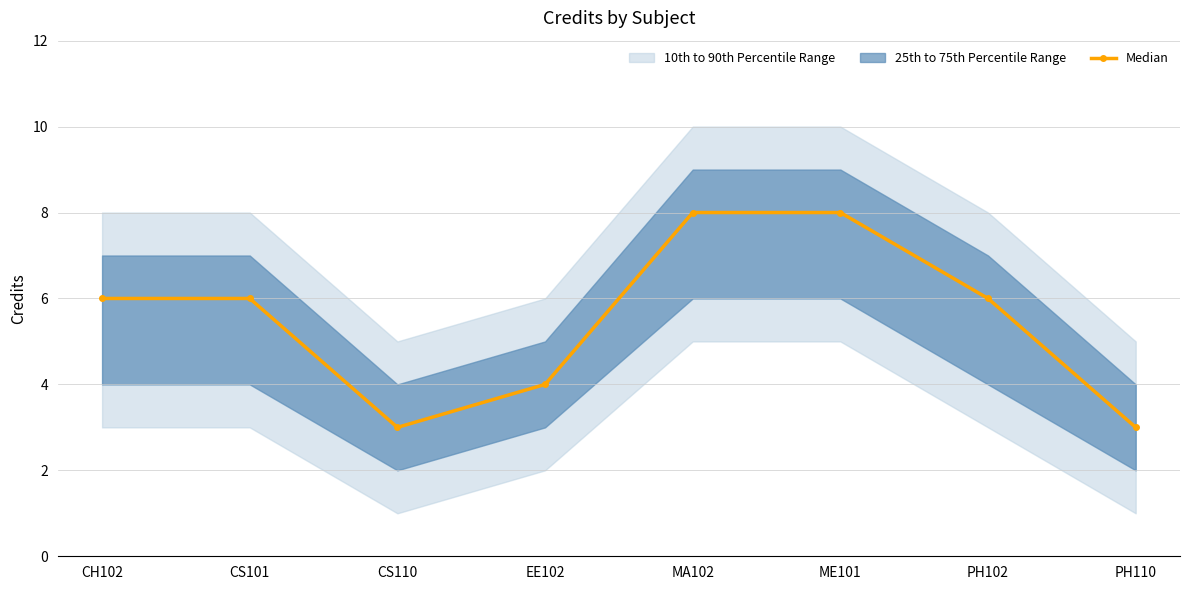

Count the number of categories in the chart.

8